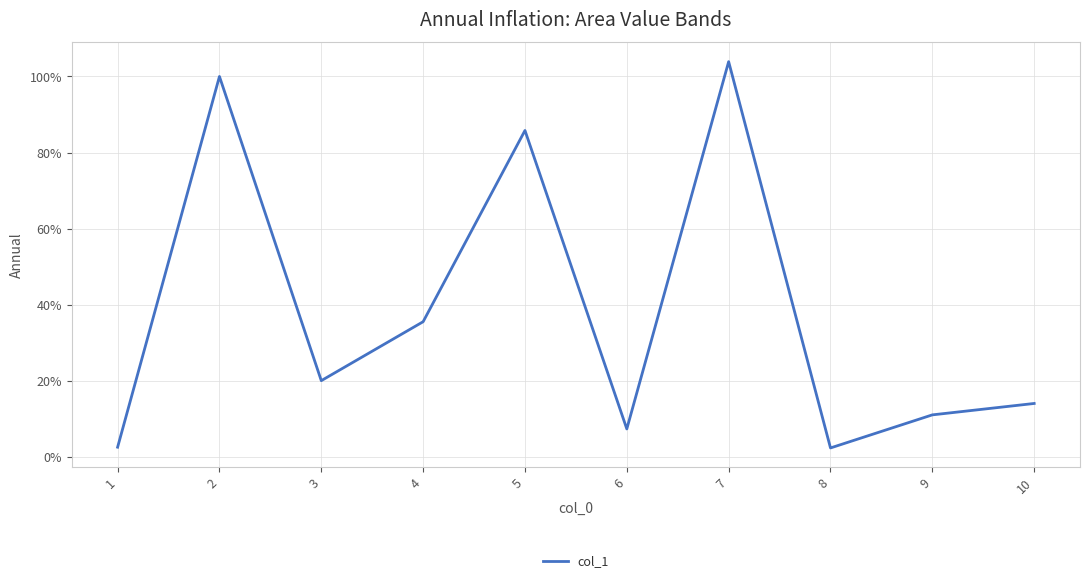

How many lines are shown in the chart?

1